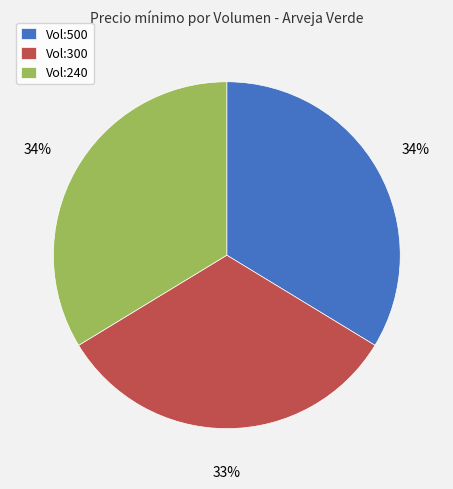

Combined, do Vol:500 and Vol:300 account for over 50%?

Yes